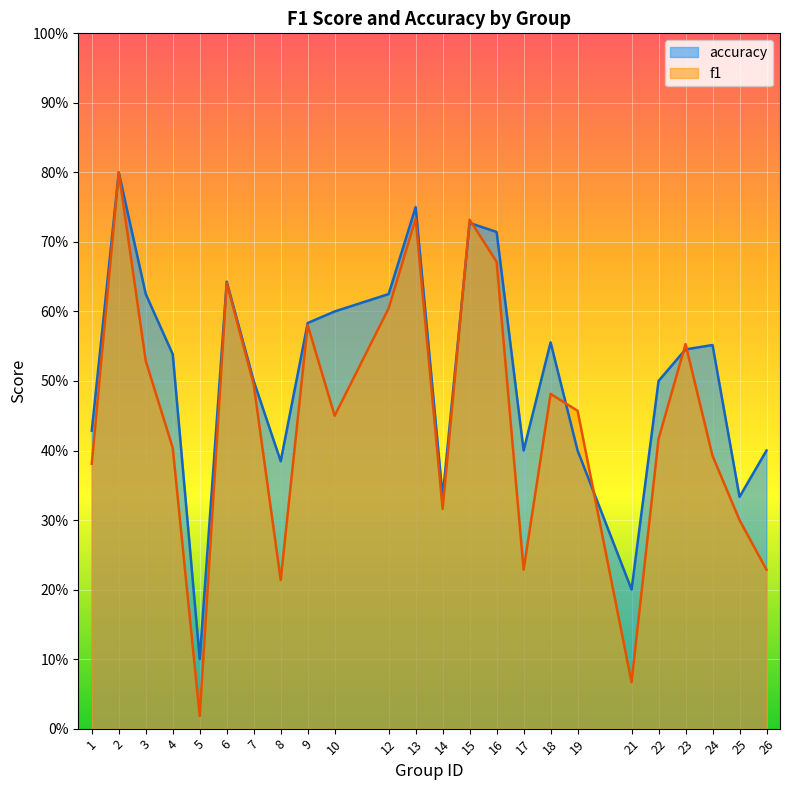

At which label is f1 closest to 0?

5